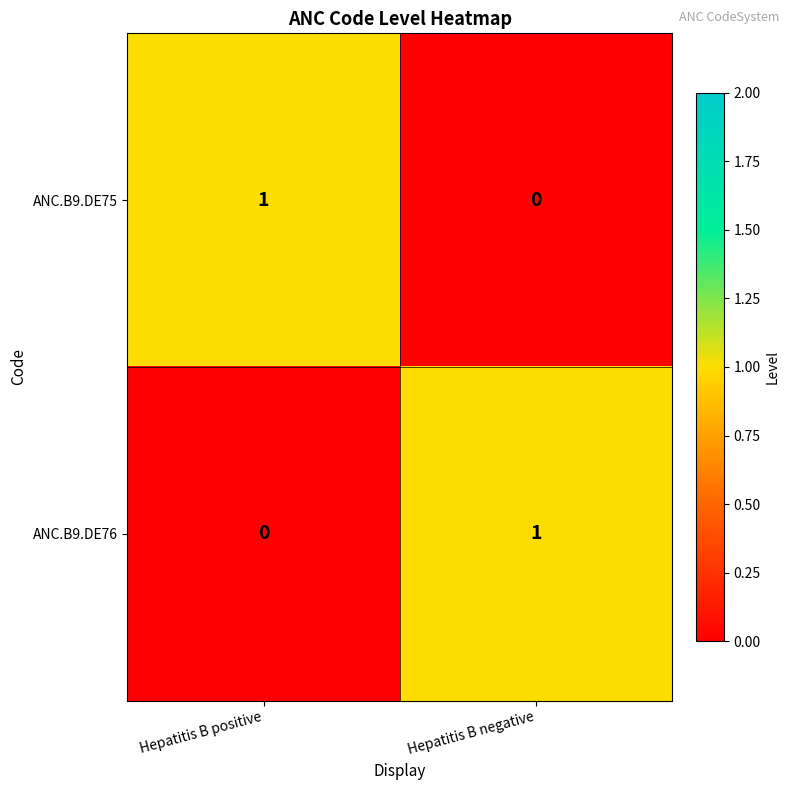

Where is ANC.B9.DE76 nearest to the value 0?

Hepatitis B positive